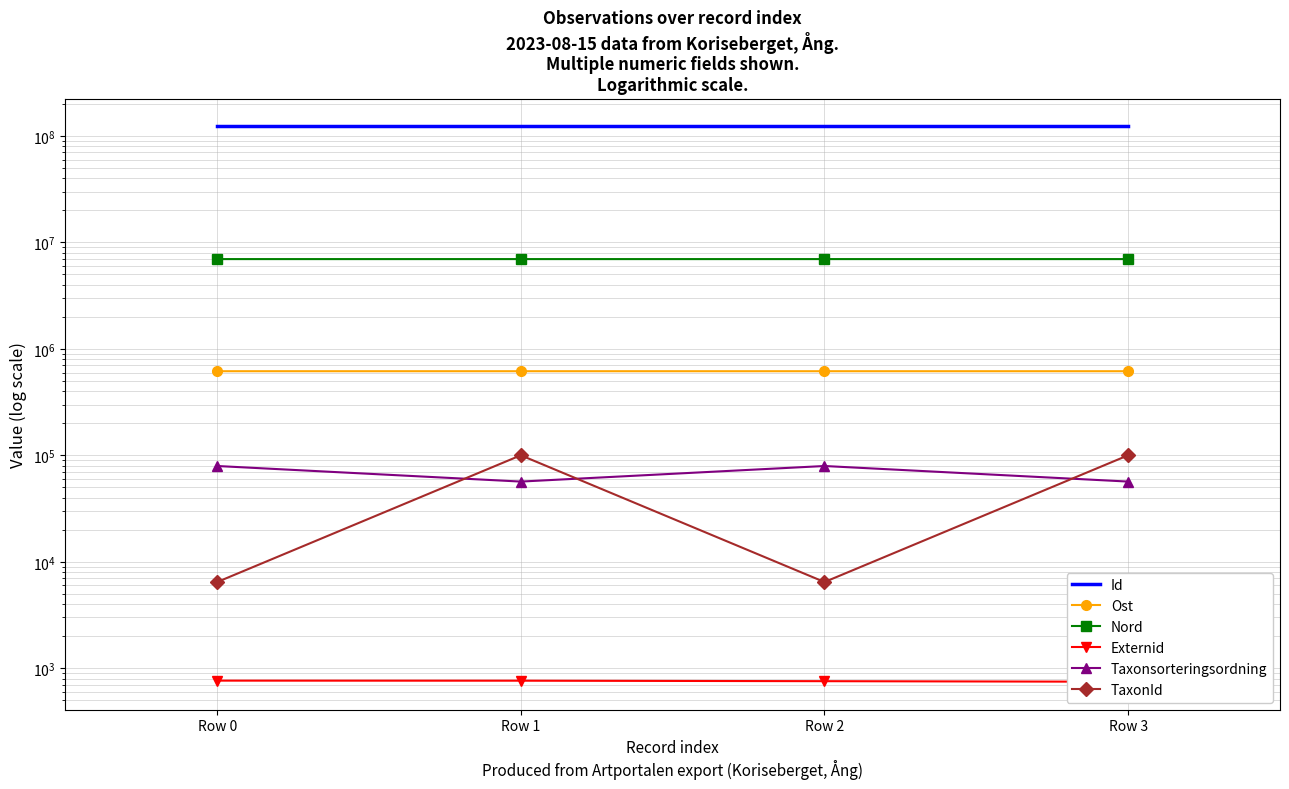

What is the approximate value of Id at Row 2, to the nearest 5?

123301145